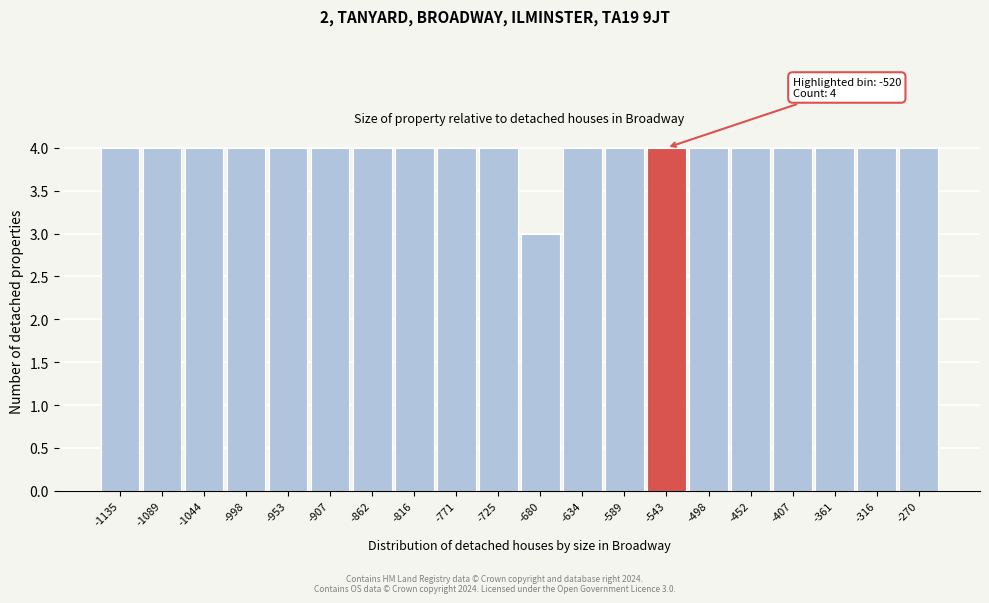

Reading left to right, transcribe all the data shown in this chart.

-1135=4	-1089=4	-1044=4	-998=4	-953=4	-907=4	-862=4	-816=4	-771=4	-725=4	-680=3	-634=4	-589=4	-543=4	-498=4	-452=4	-407=4	-361=4	-316=4	-270=4